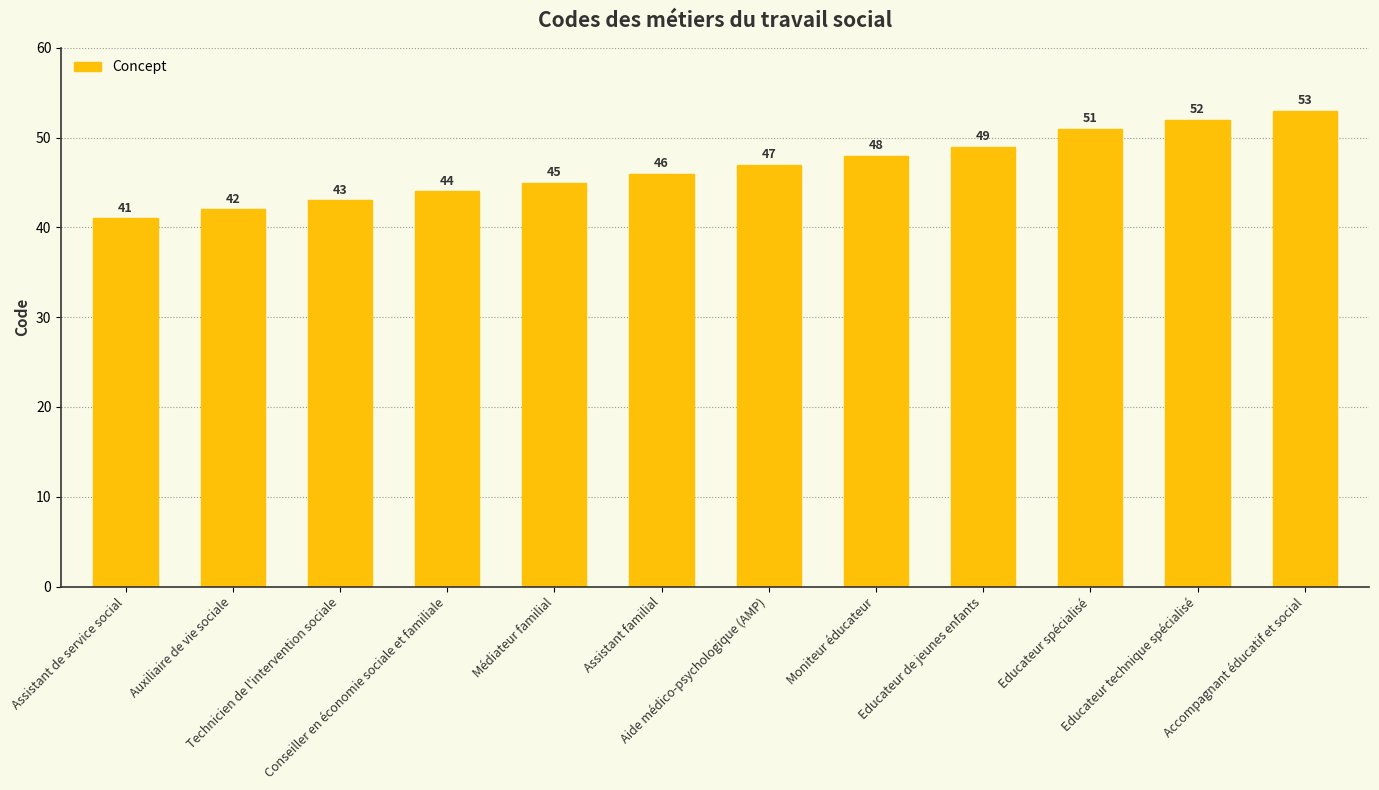

What is the difference between the second highest and minimum values?

11